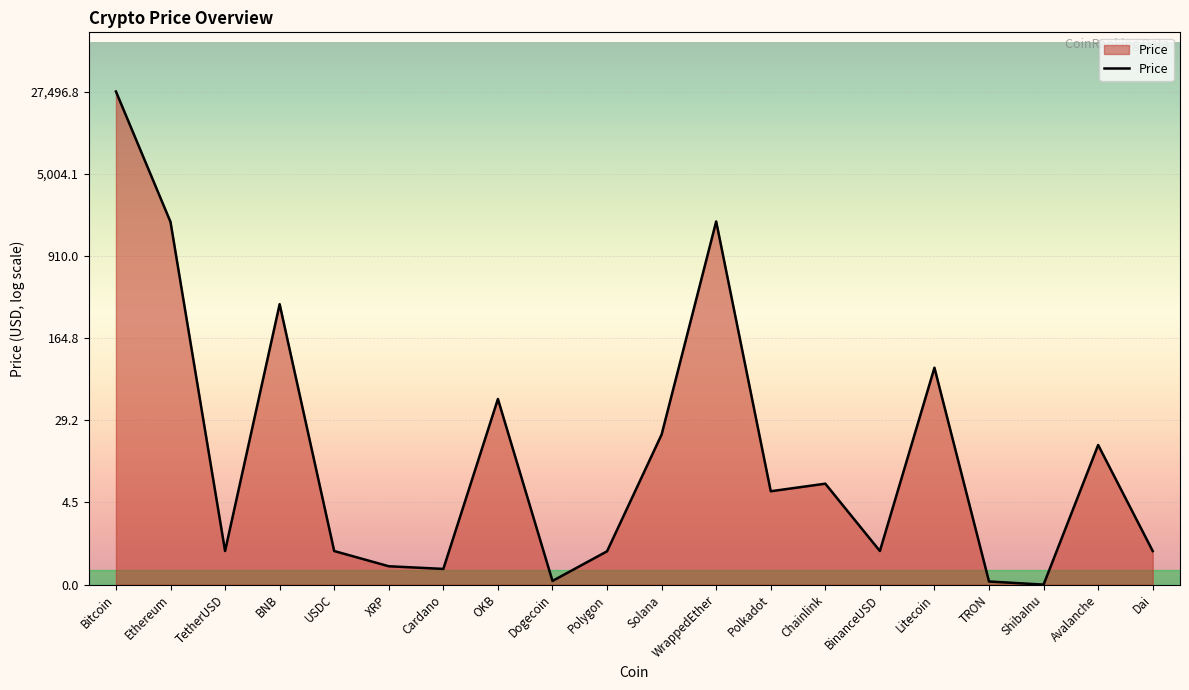

Is this an area chart (filled region under the line)?

Yes